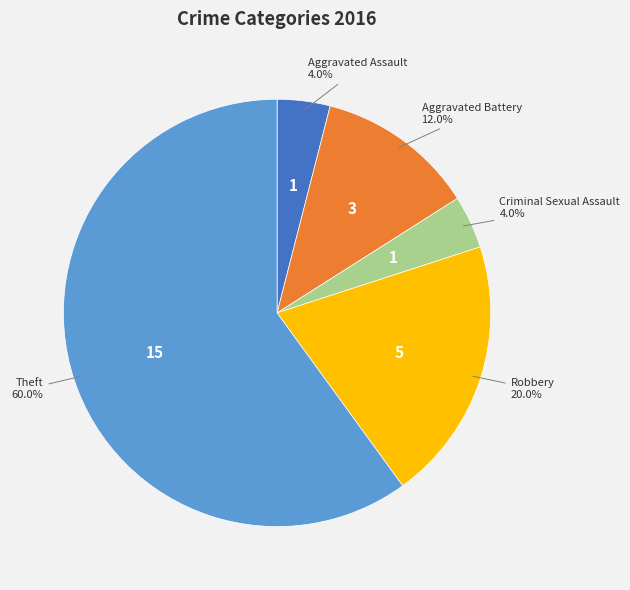

Is there any slice that represents more than half of the pie?

Yes